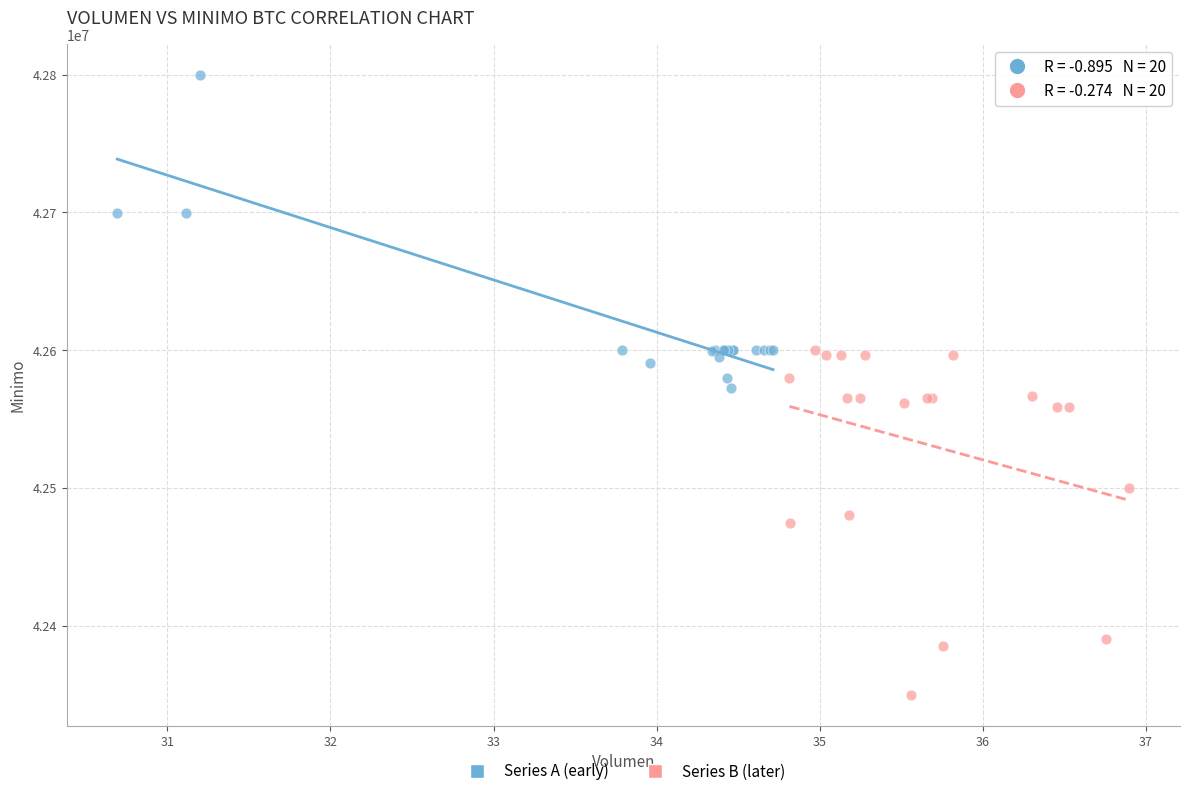

Which series contains the lowest Y value?

Series B (later)